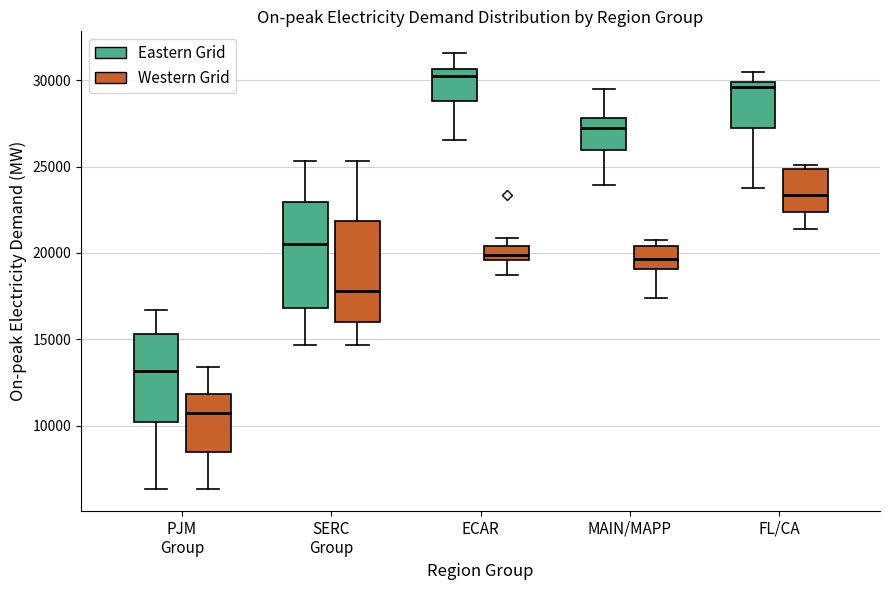

Reading left to right, read every box against the y-axis: the position of its median line, the range the box covers, and the ends of its whiskers. The values are not printed on the chart, so give them approximately, as read against the axis.

PJM Group (Eastern Grid): median 13000, box 10000 to 15500, whiskers 6500 to 16500
PJM Group (Western Grid): median 10500, box 8500 to 12000, whiskers 6500 to 13500
SERC Group (Eastern Grid): median 20500, box 17000 to 23000, whiskers 14500 to 25500
SERC Group (Western Grid): median 18000, box 16000 to 22000, whiskers 14500 to 25500
ECAR (Eastern Grid): median 30000, box 29000 to 30500, whiskers 26500 to 31500
ECAR (Western Grid): median 20000, box 19500 to 20500, whiskers 18500 to 21000
MAIN/MAPP (Eastern Grid): median 27000, box 26000 to 28000, whiskers 24000 to 29500
MAIN/MAPP (Western Grid): median 19500, box 19000 to 20500, whiskers 17500 to 21000
FL/CA (Eastern Grid): median 29500, box 27500 to 30000, whiskers 24000 to 30500
FL/CA (Western Grid): median 23500, box 22500 to 25000, whiskers 21500 to 25000 (just above the box's upper edge)